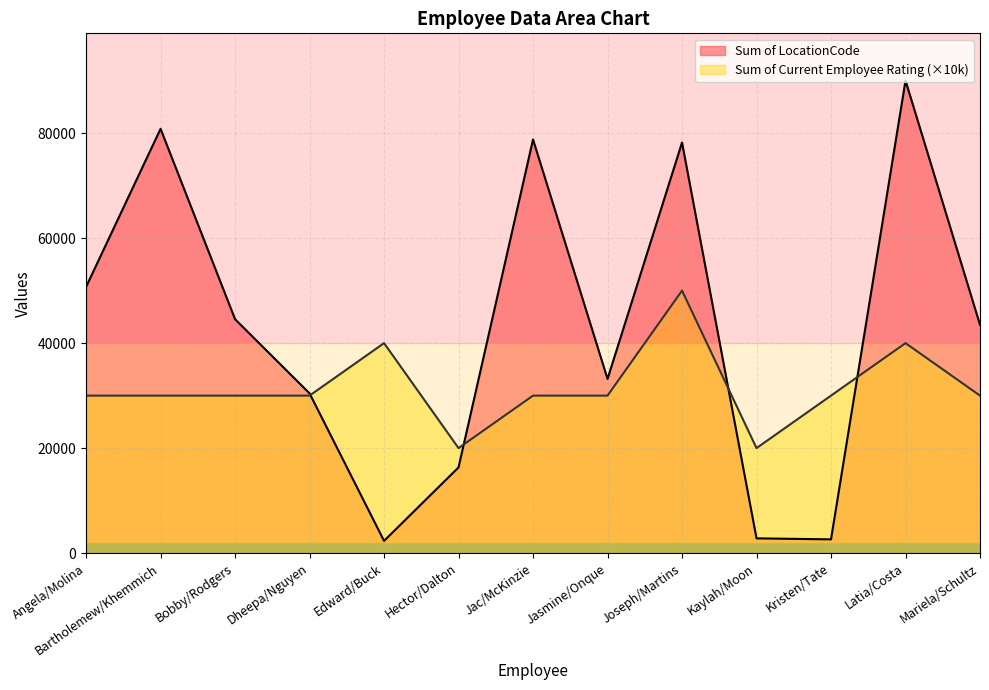

What value does the Sum of Current Employee Rating series have at Angela/Molina?

30000